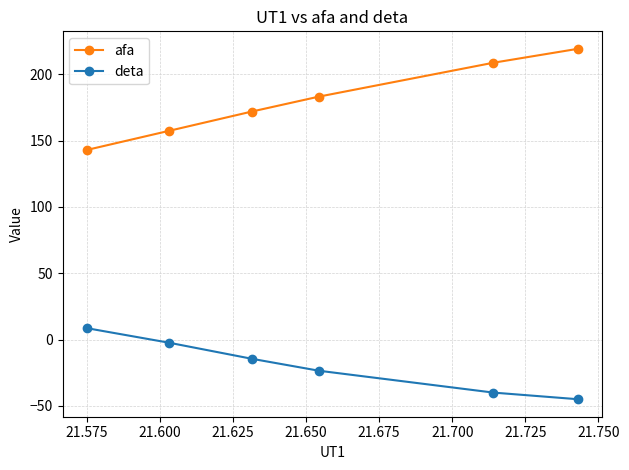

Reading right to left, extract all data points from this chart.

afa: 219.1	208.6	183.1	171.8	157.3	142.9
deta: -45.0	-40.0	-23.6	-14.5	-2.4	8.5